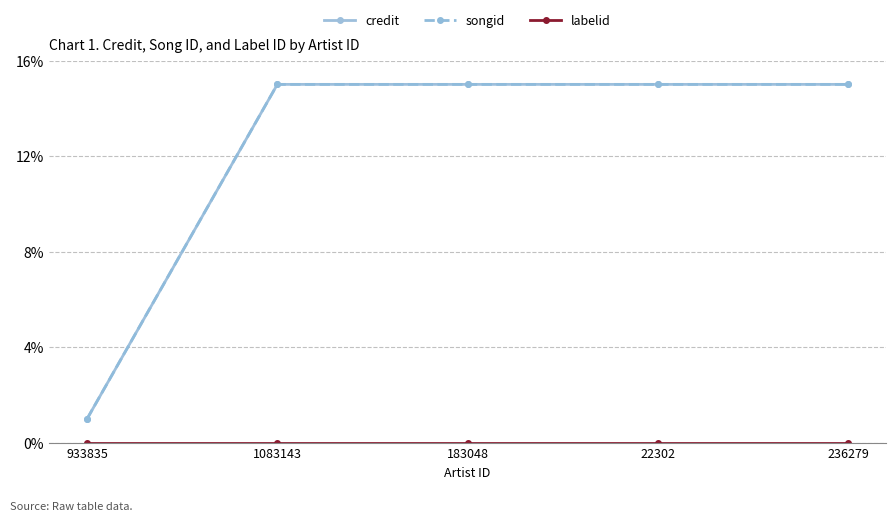

Is this an area chart (filled region under the line)?

No